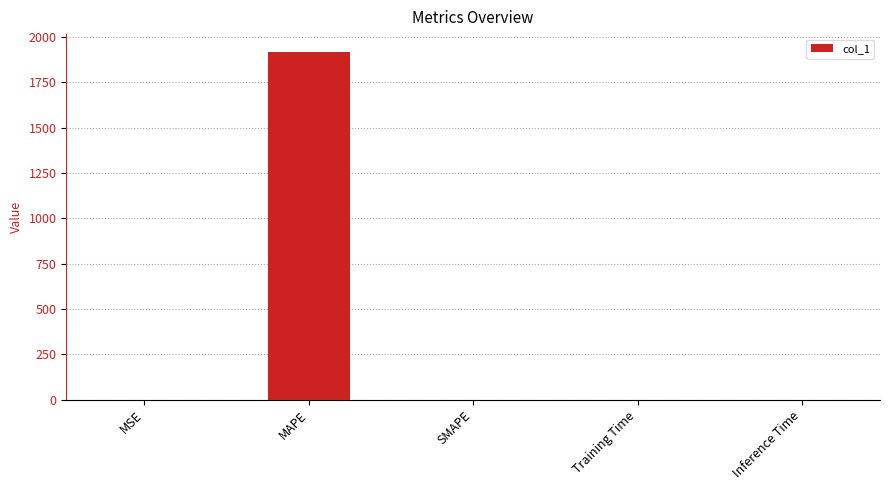

What is the sum of all values?

1920.0